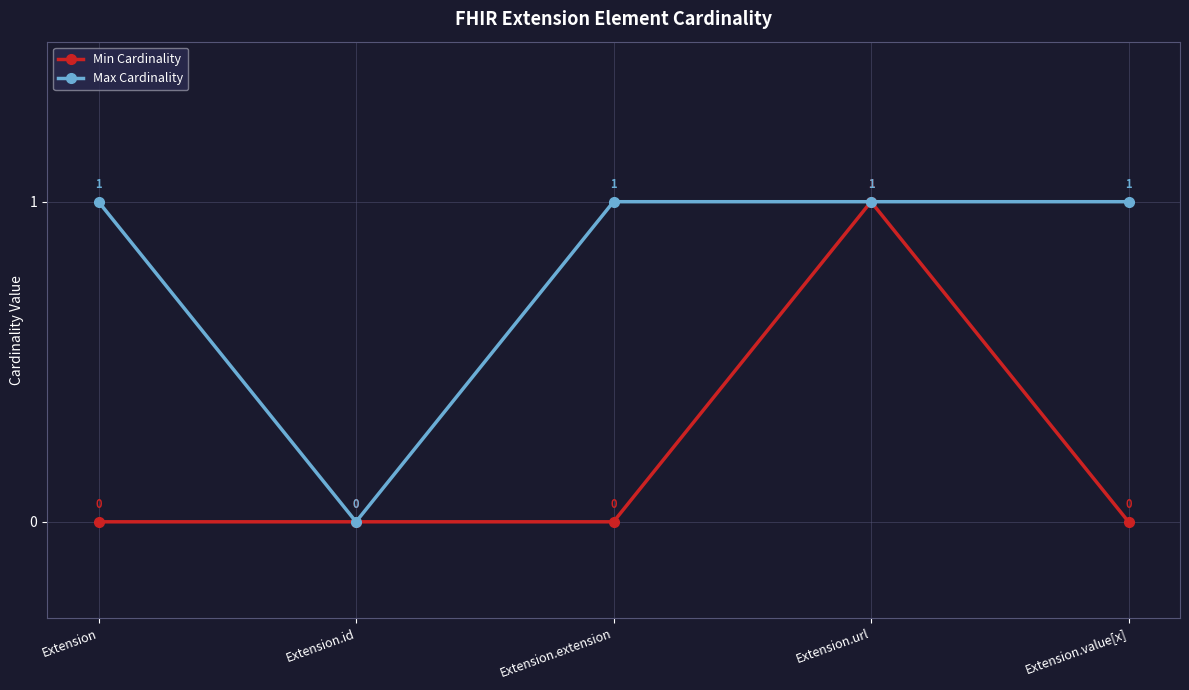

Between Extension.id and Extension.value[x], which series saw the biggest shift?

Max Cardinality